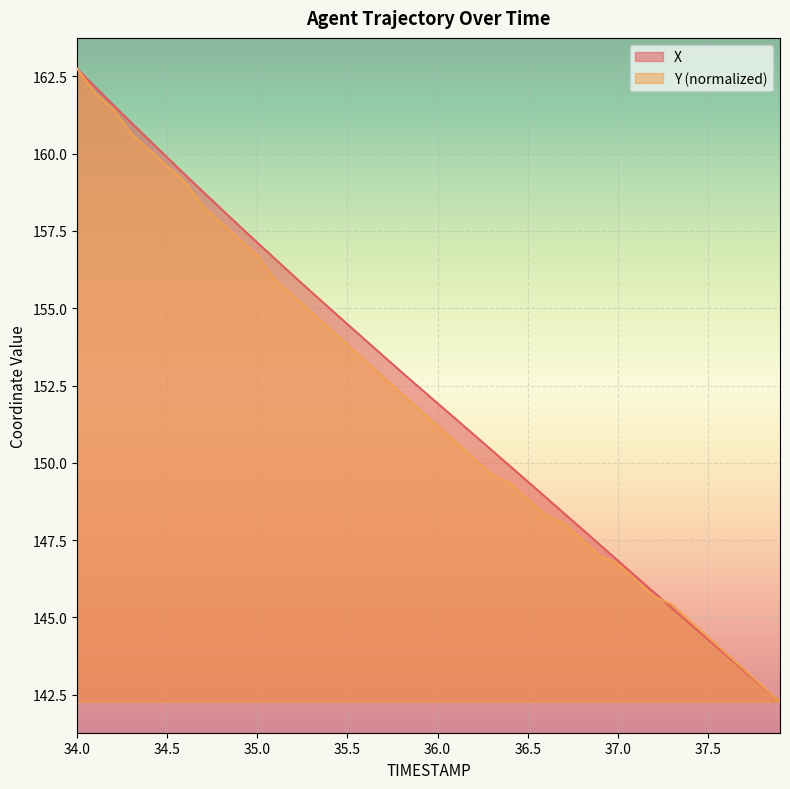

What is the minimum value for Y?

142.3